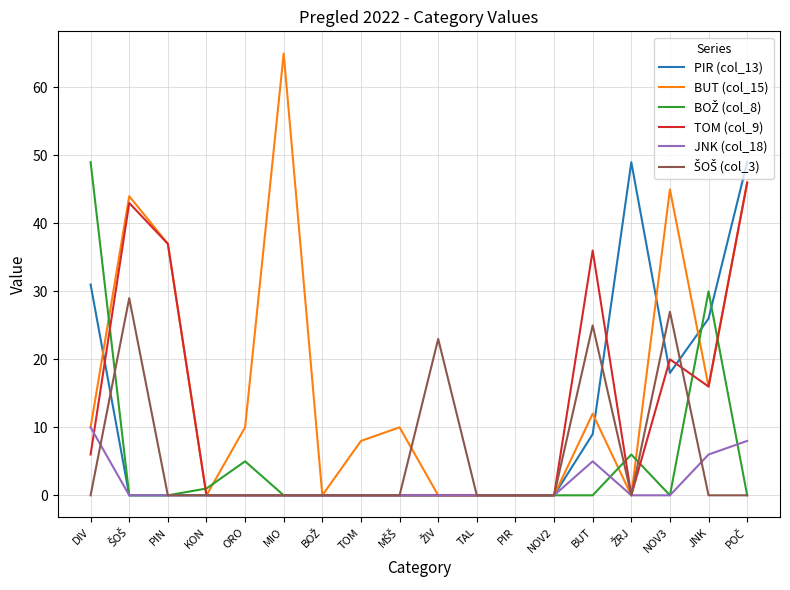

Is this an area chart (filled region under the line)?

No